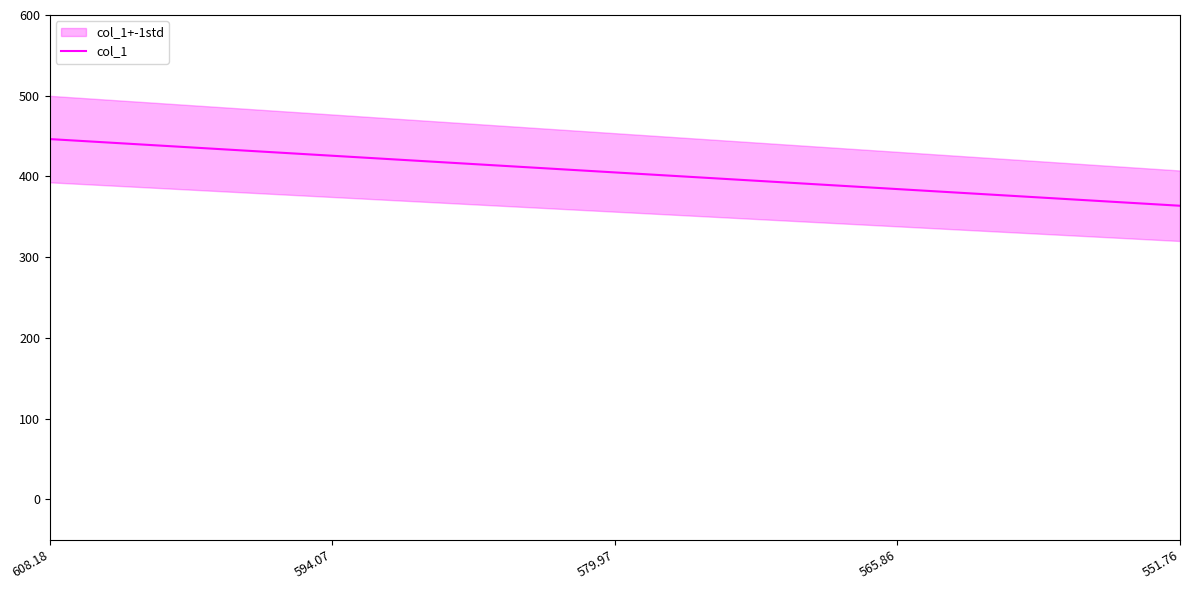

Reading left to right, transcribe all the data shown in this chart.

608.18=446.3	594.07=425.7	579.97=405.0	565.86=384.4	551.76=363.8